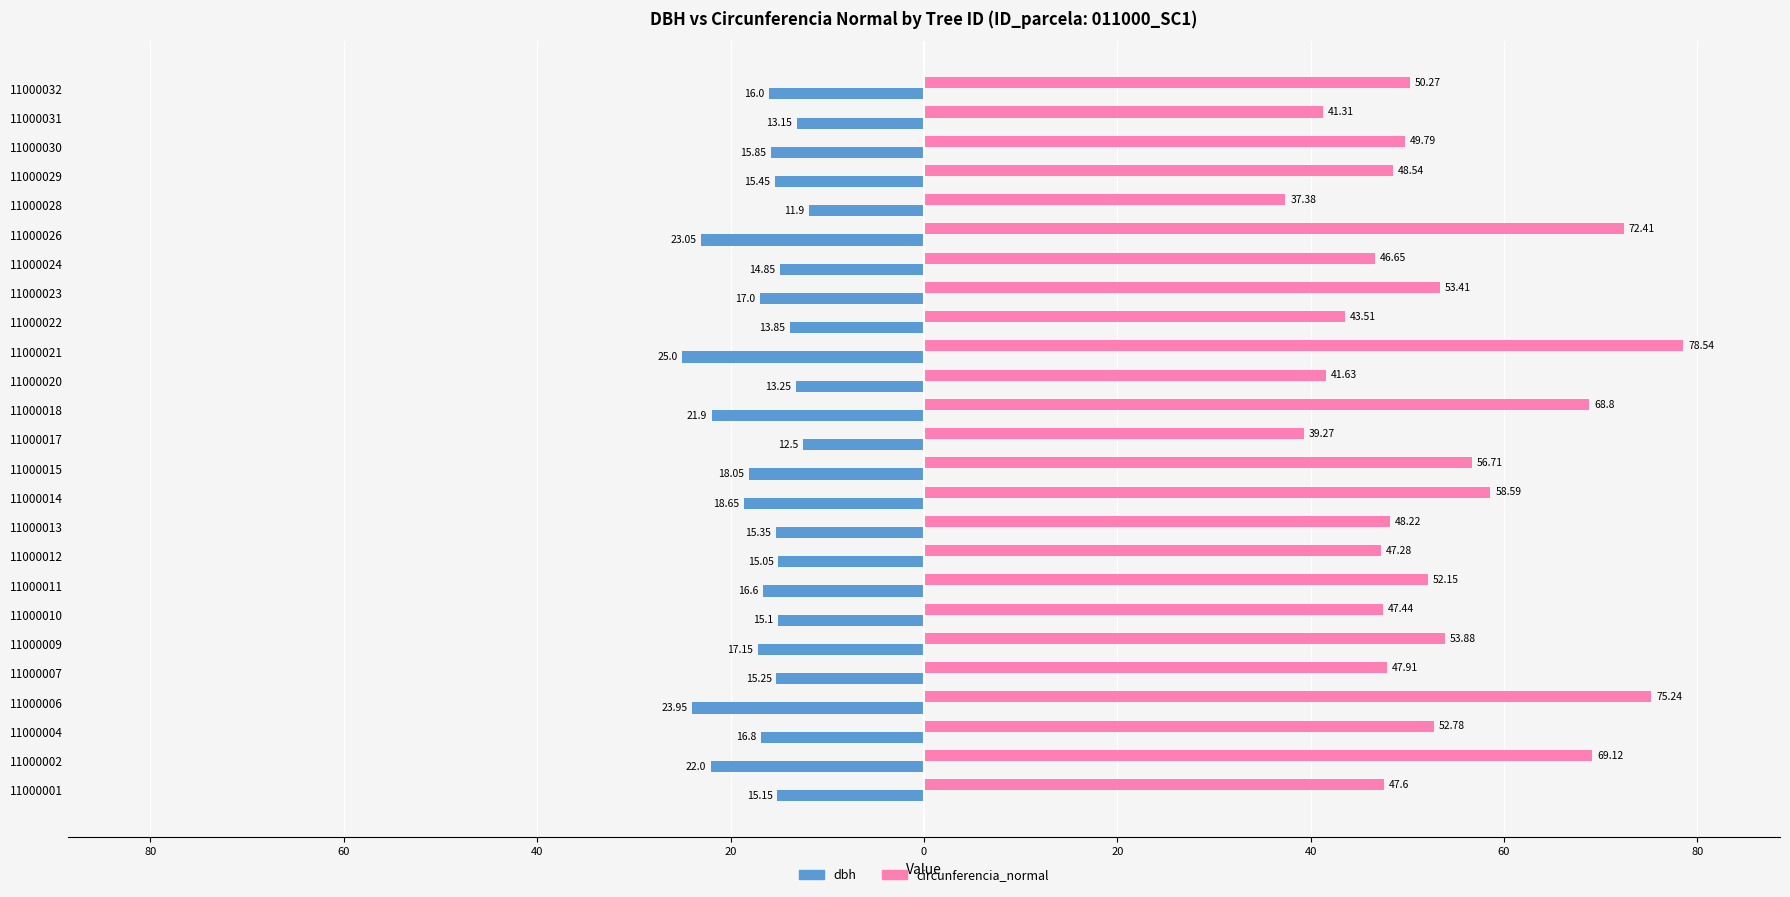

What are all the series names shown in the legend?

dbh, circunferencia_normal